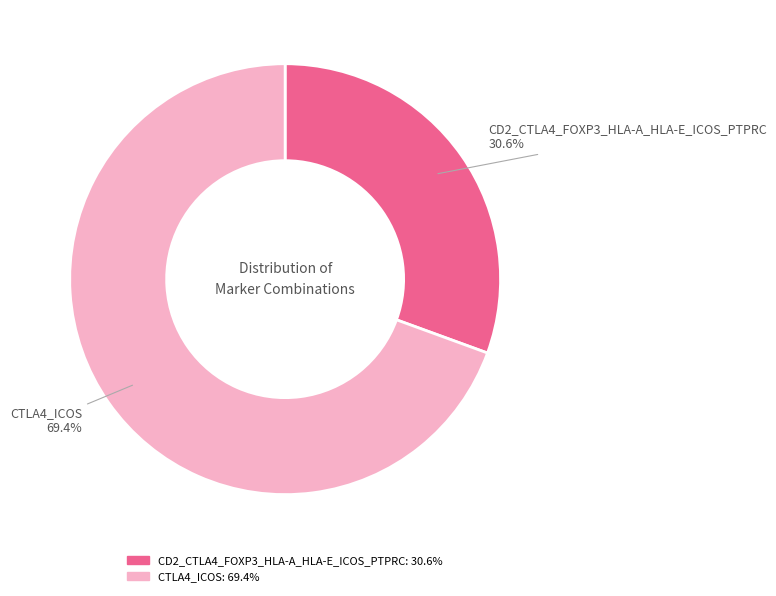

What is the majority slice?

CTLA4_ICOS